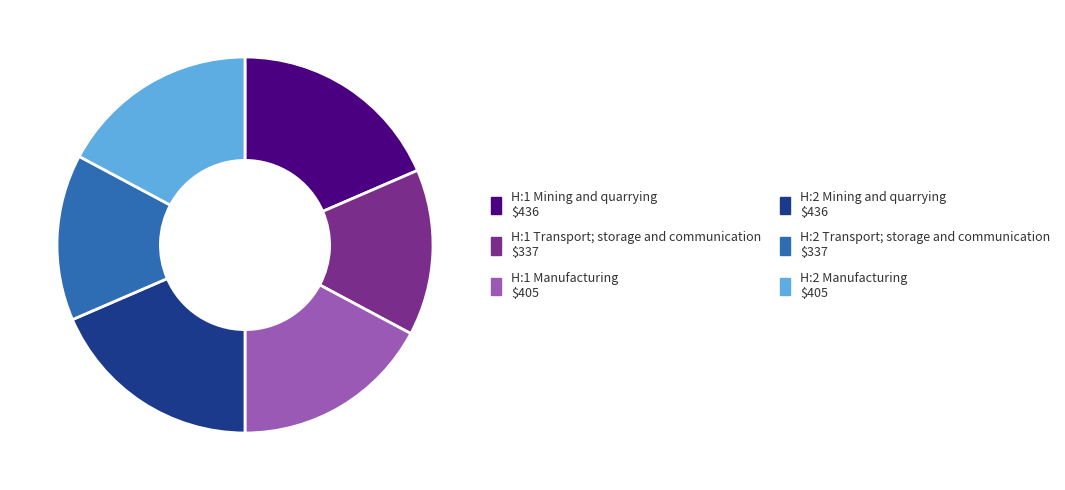

How many segments does this pie chart have?

6